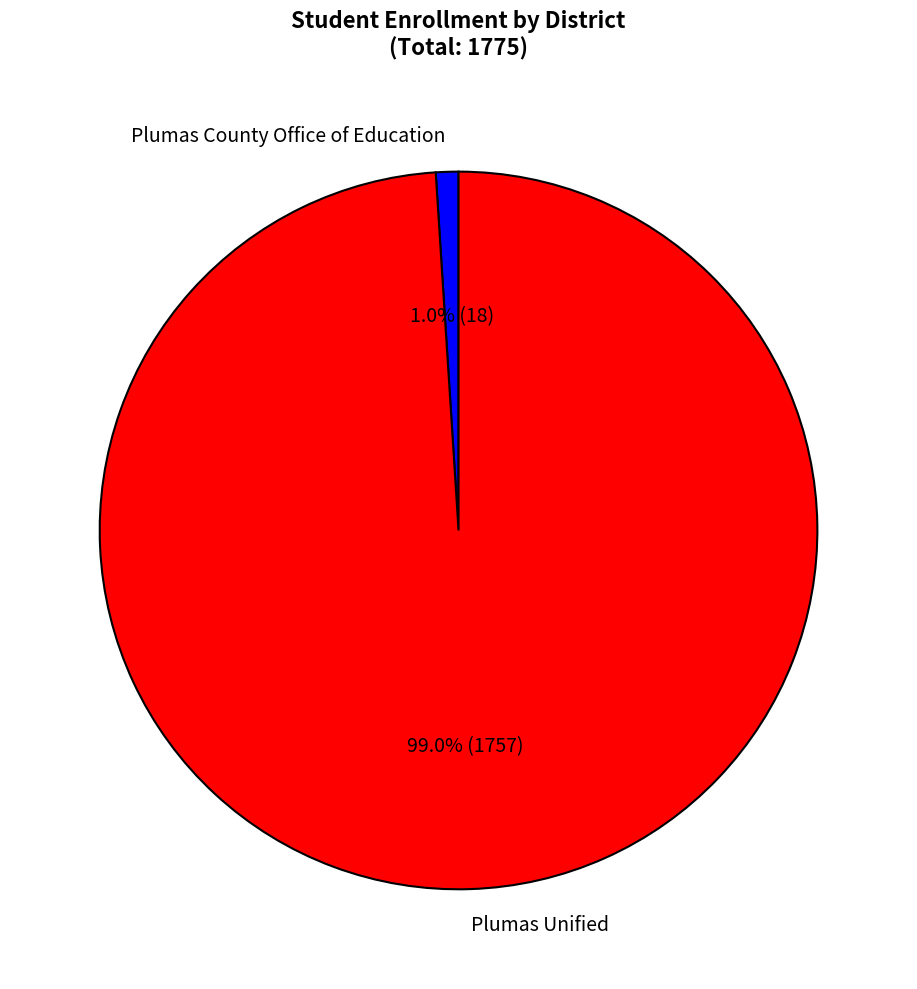

Does Plumas Unified represent more than half of the total?

Yes